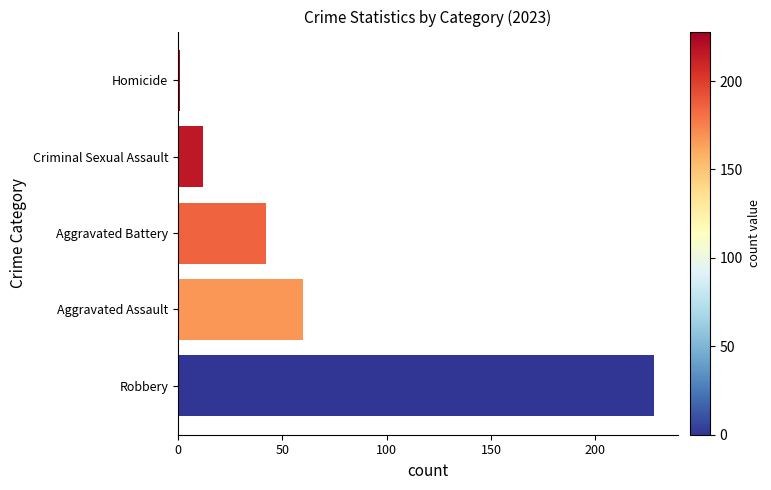

List the labels in order of value, smallest first.

Homicide, Criminal Sexual Assault, Aggravated Battery, Aggravated Assault, Robbery